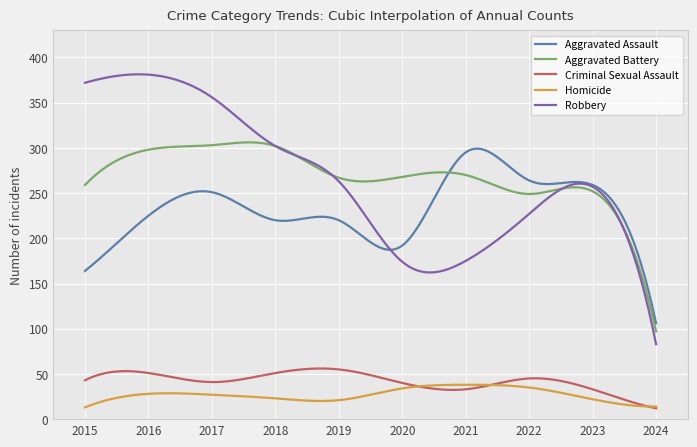

What is the difference between the maximum and second lowest values in the Robbery series?

288.1